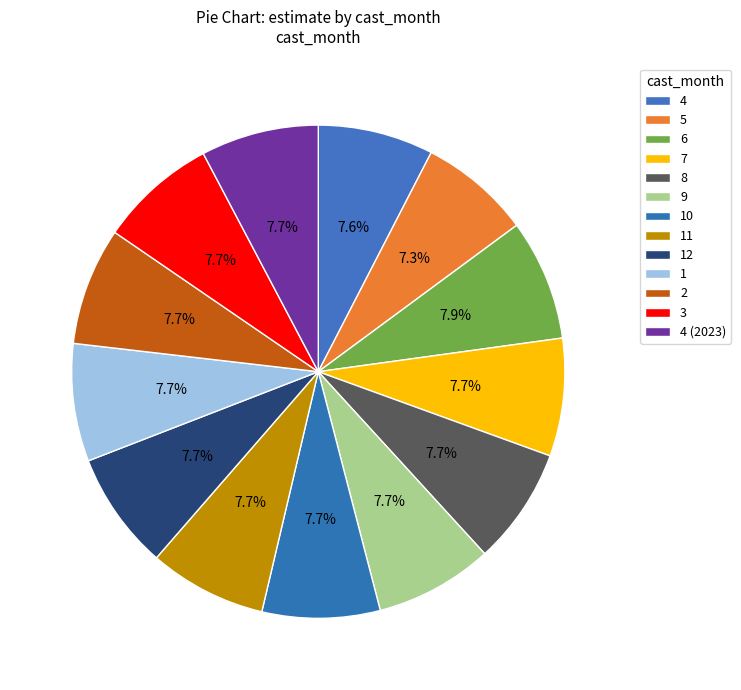

How many segments does this pie chart have?

13